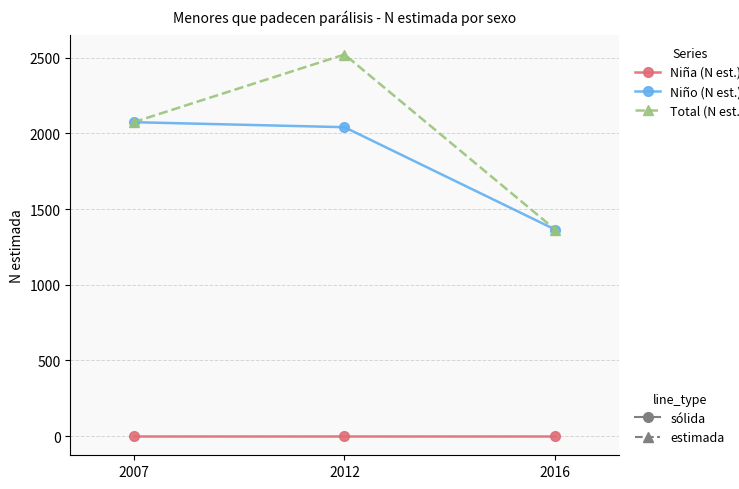

What is the total value across all series at 2012?

4562